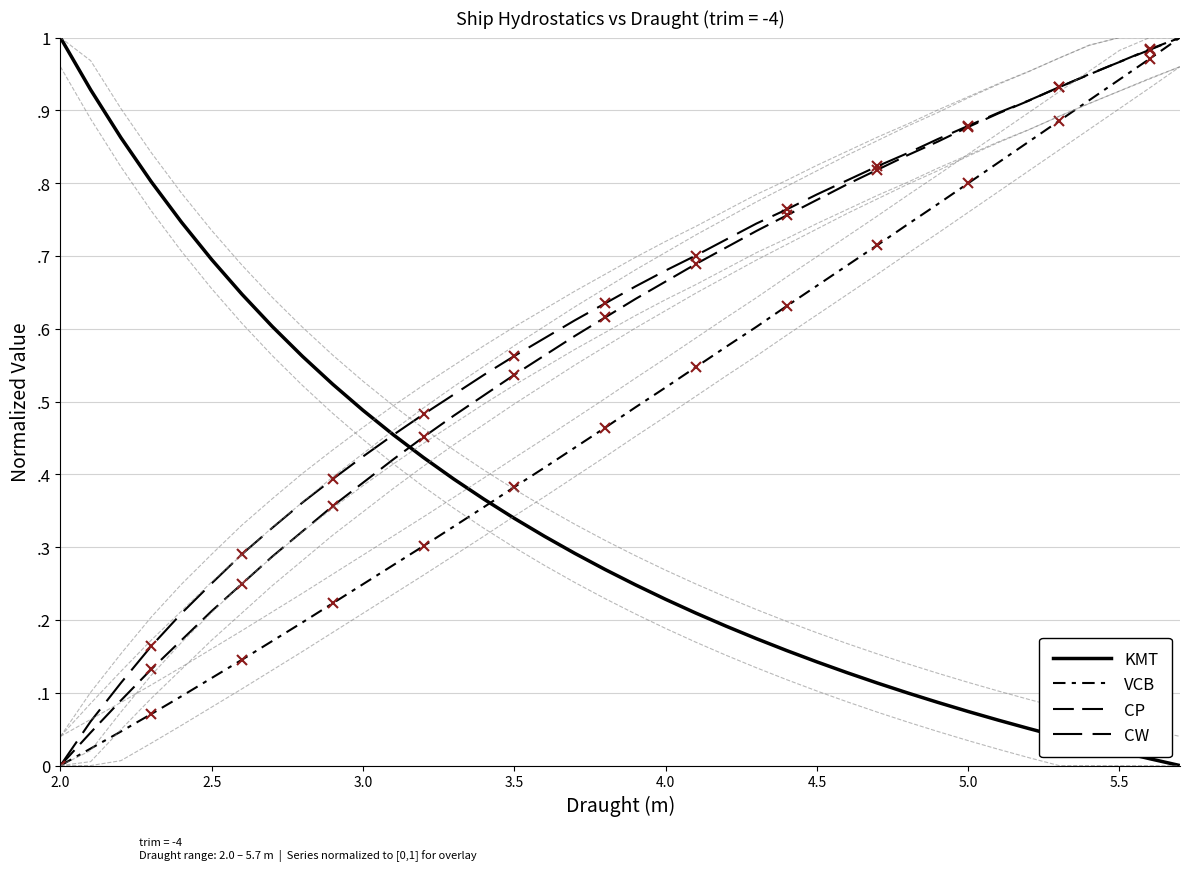

How many times do KMT and CW cross each other?

1